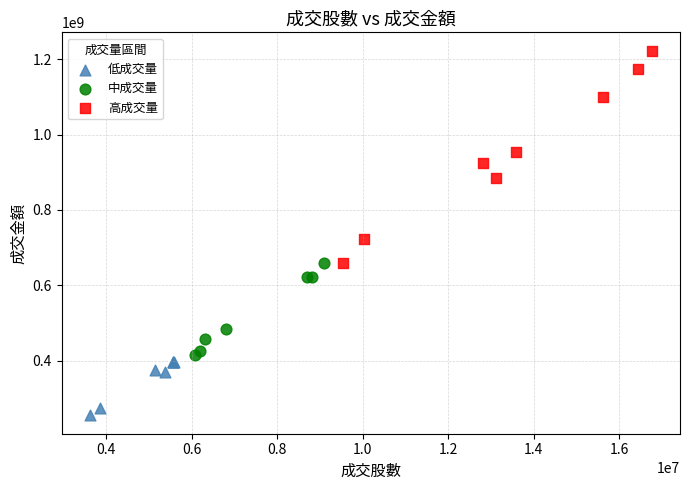

Which series has the largest Y range (max minus min)?

高成交量